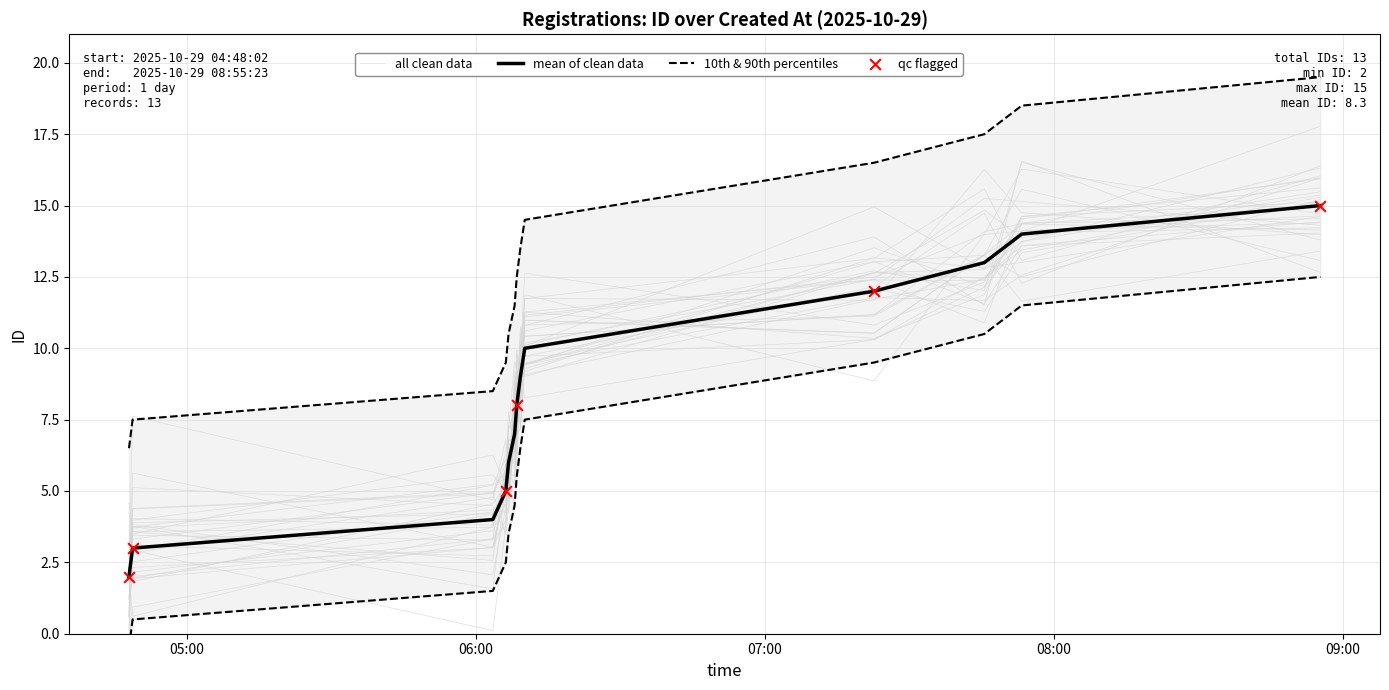

Which has a higher value, 2025-10-29 06:08:32 or 2025-10-29 06:08:06?

2025-10-29 06:08:32